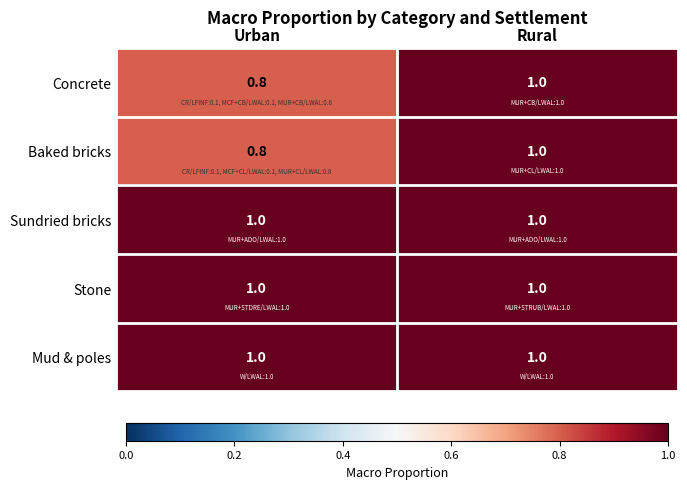

True or false: Concrete has a value of 1.8 at Rural.

False